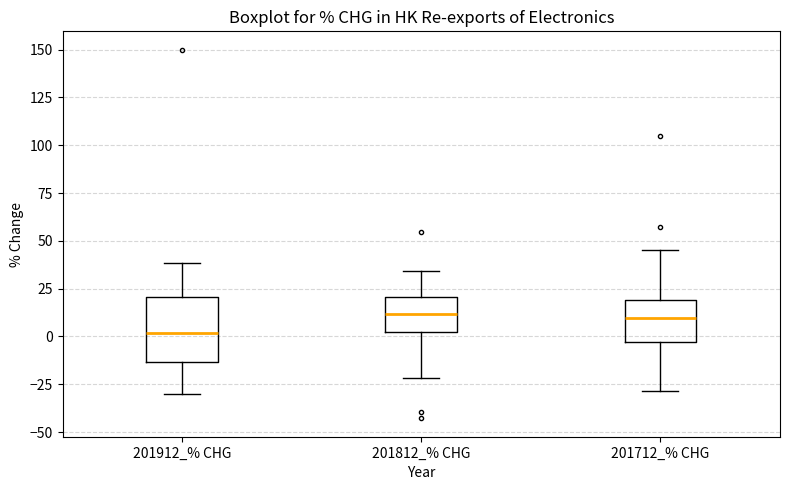

Where does the upper whisker of the box for 201912_% CHG end on the y-axis? The values are not printed on the chart, so give them approximately, as read against the axis.

40